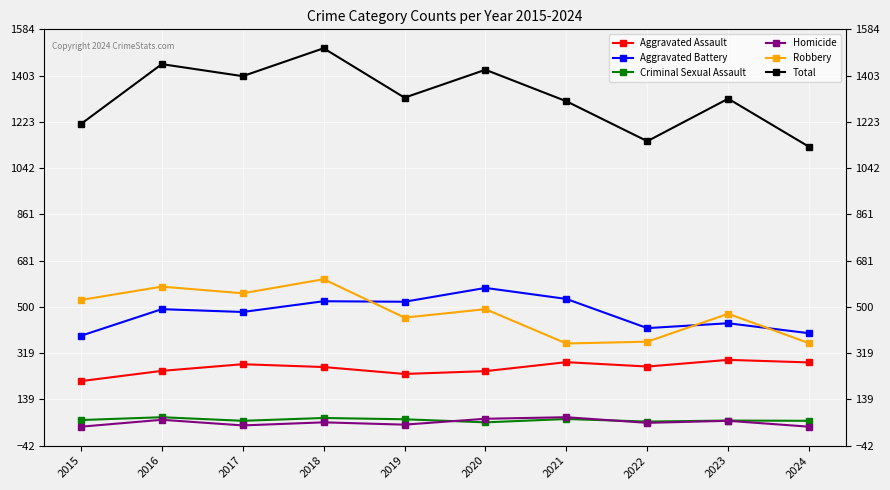

What are all the series names shown in the legend?

Aggravated Assault, Aggravated Battery, Criminal Sexual Assault, Homicide, Robbery, Total